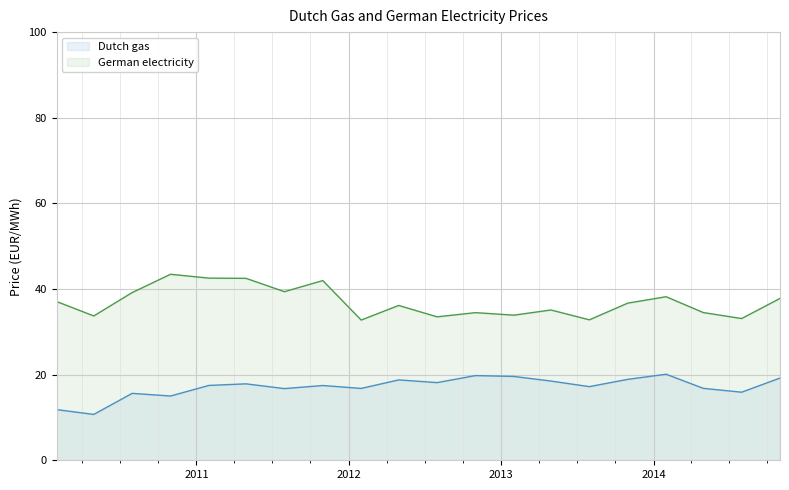

What is the greatest value displayed?

43.4